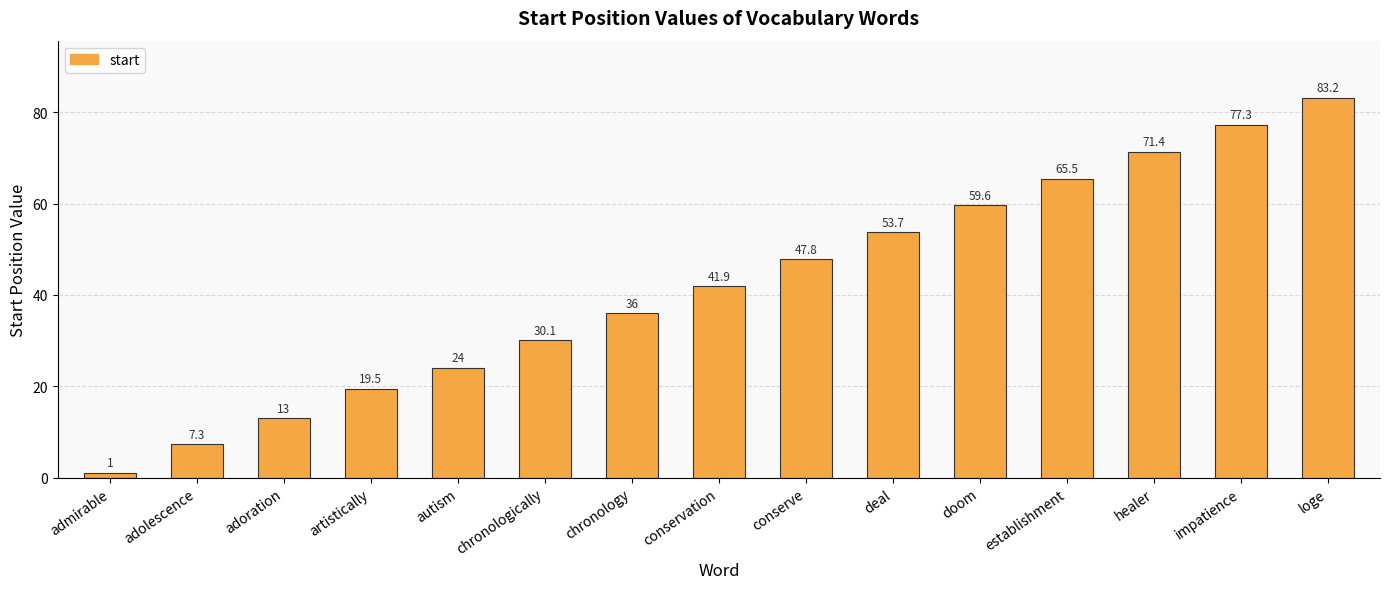

What is the label of the 9th bar from the left?

conserve